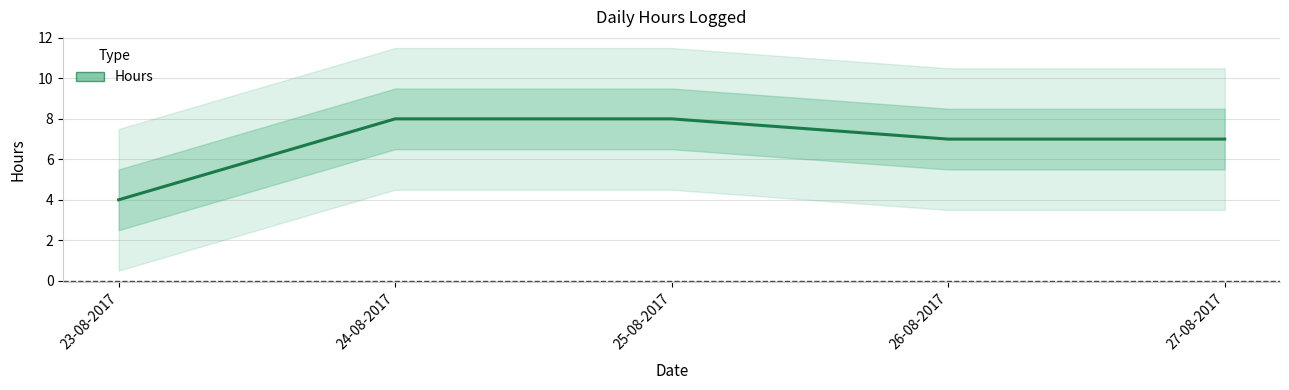

Reading left to right, what are all the values shown in this chart?

4	8	8	7	7